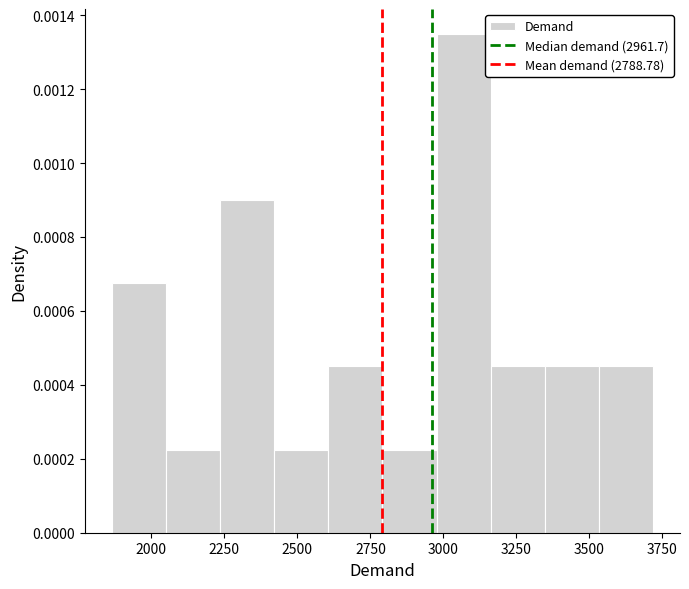

Around what value on the x-axis is the tallest bar? Give the approximate position of its centre, as read against the axis.

3050